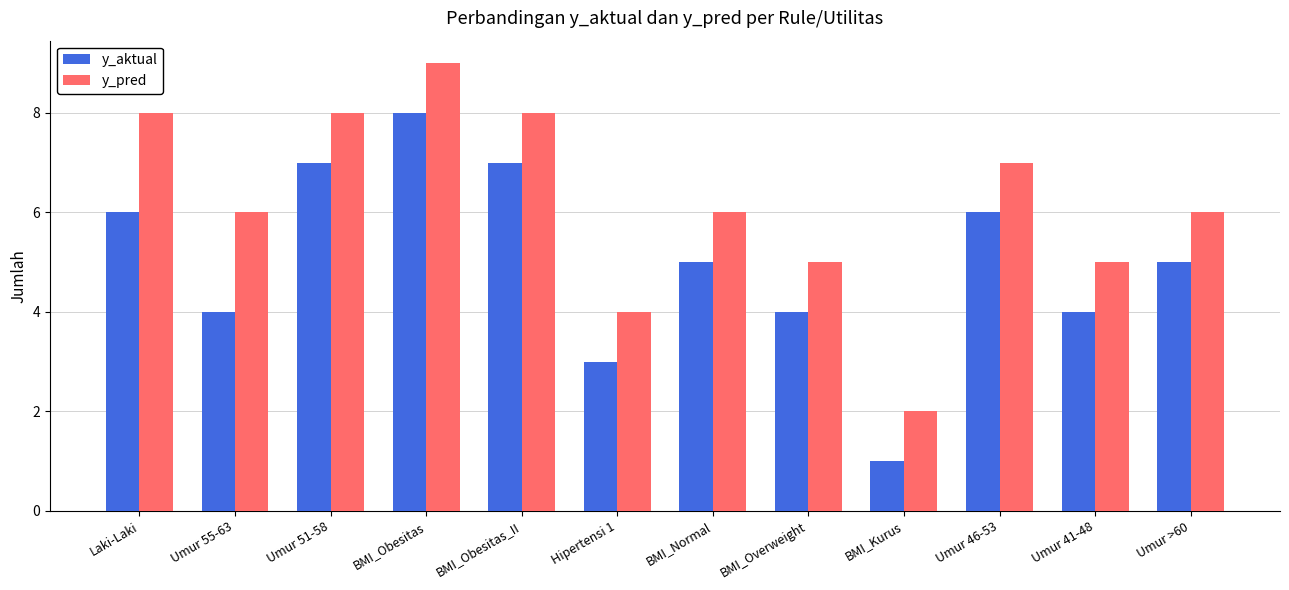

Are the bars grouped side by side (vs. stacked)?

Yes